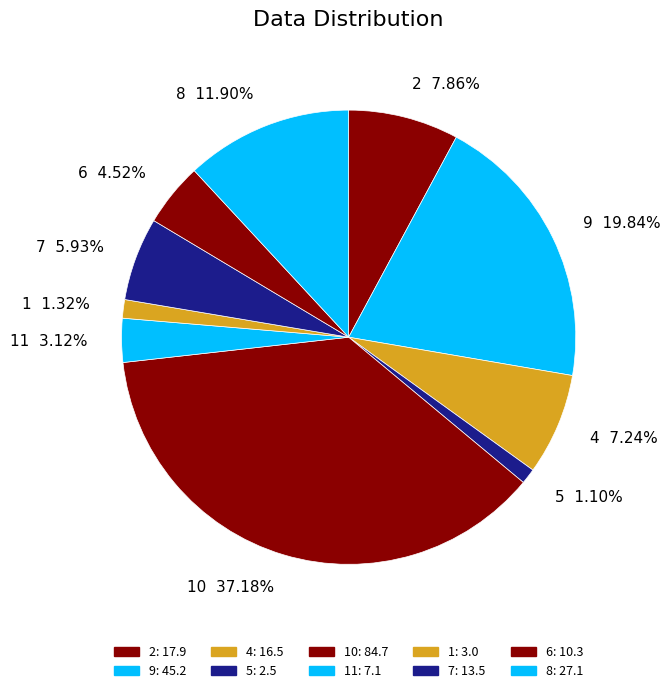

What is the ratio of the value at 11 to the value at 7?

0.5